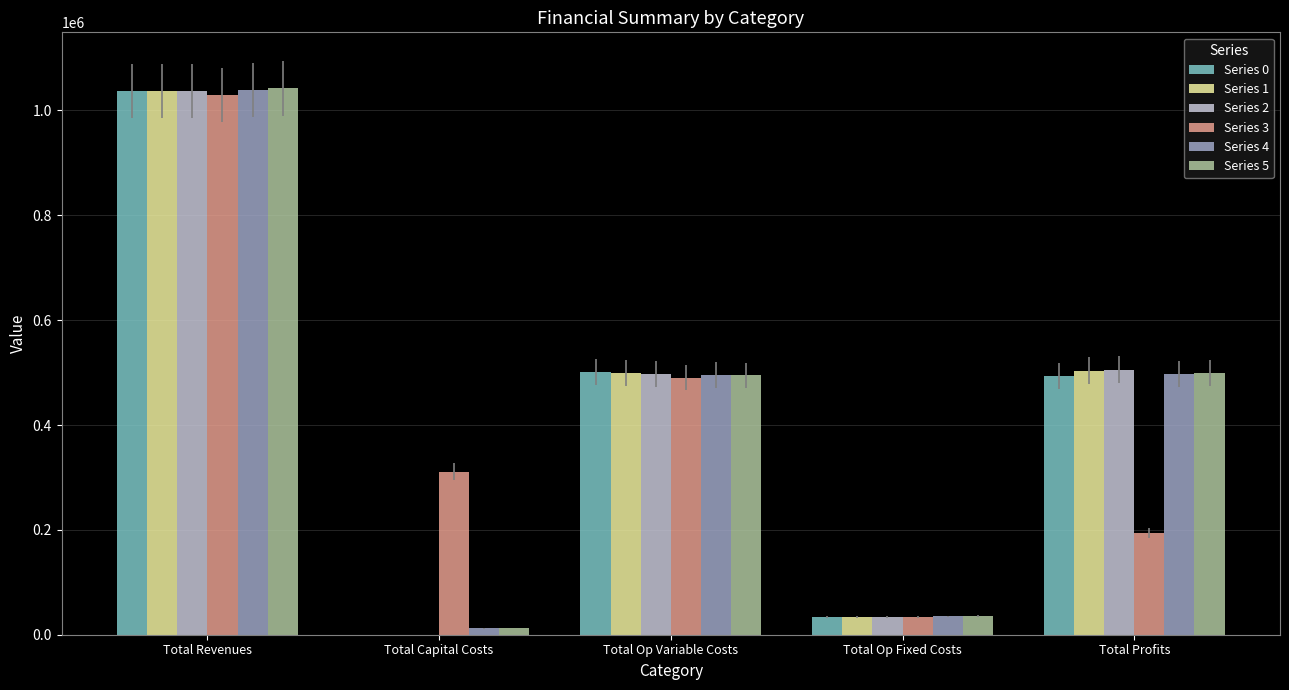

What is the sum of the Series 2 values at Total Op Fixed Costs and Total Revenues?

1071687.4